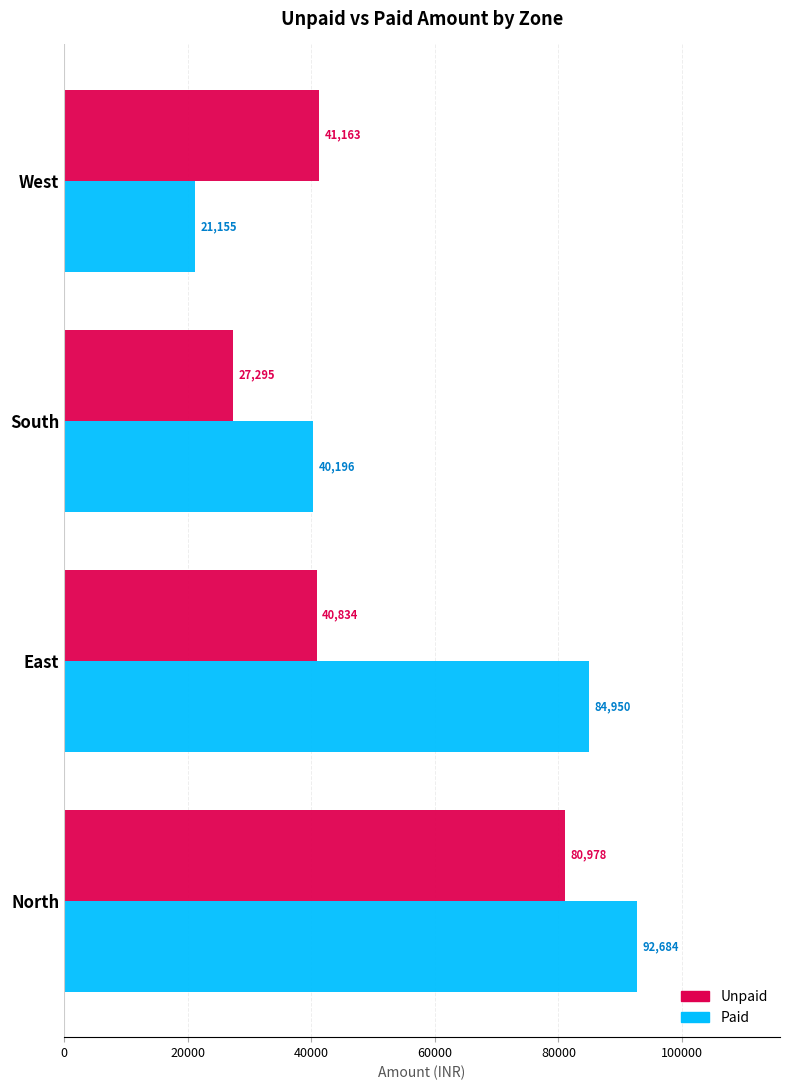

Read the Paid value at North, to the nearest 10.

92680